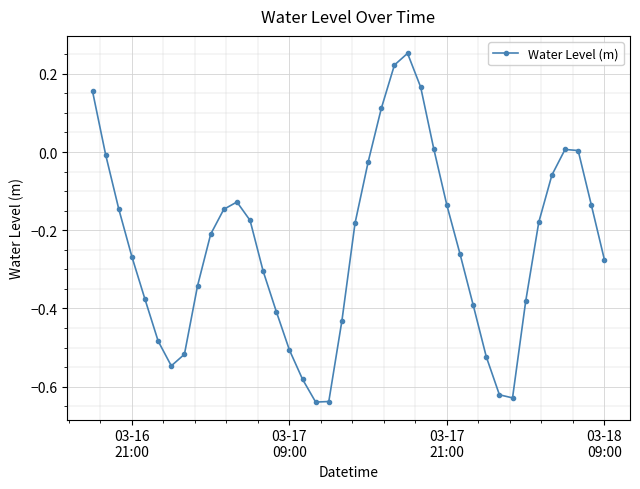

True or false: the data has more than 0 interior local peaks.

True